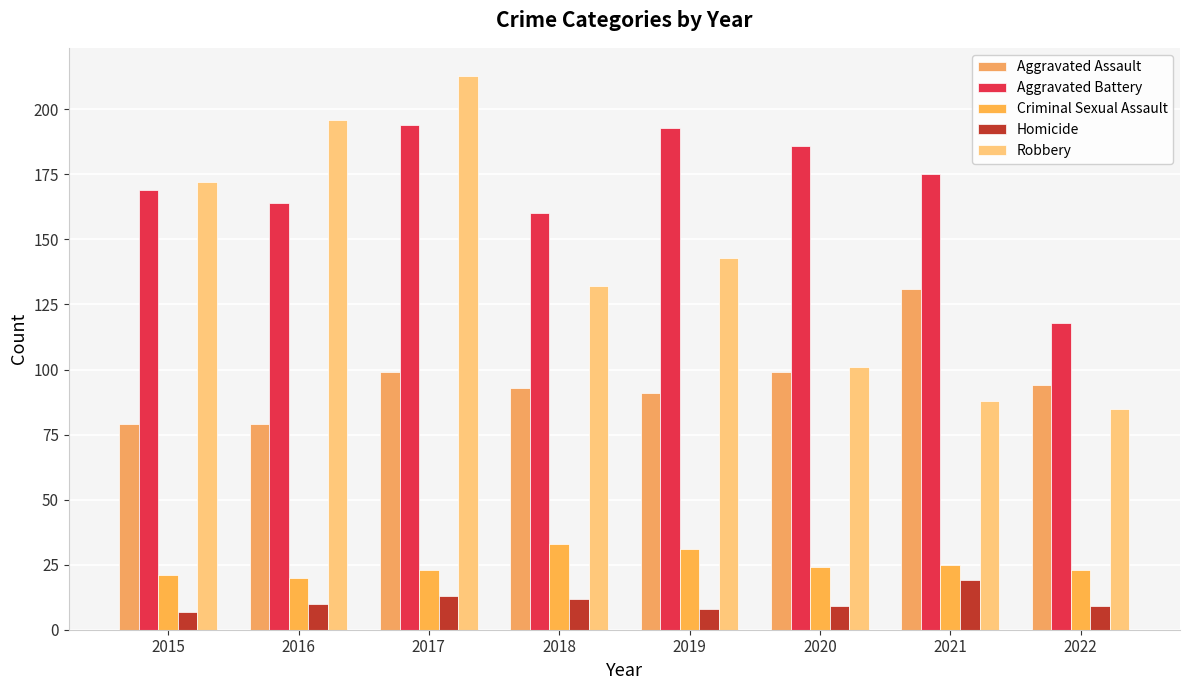

Which series has the widest spread of values?

Robbery